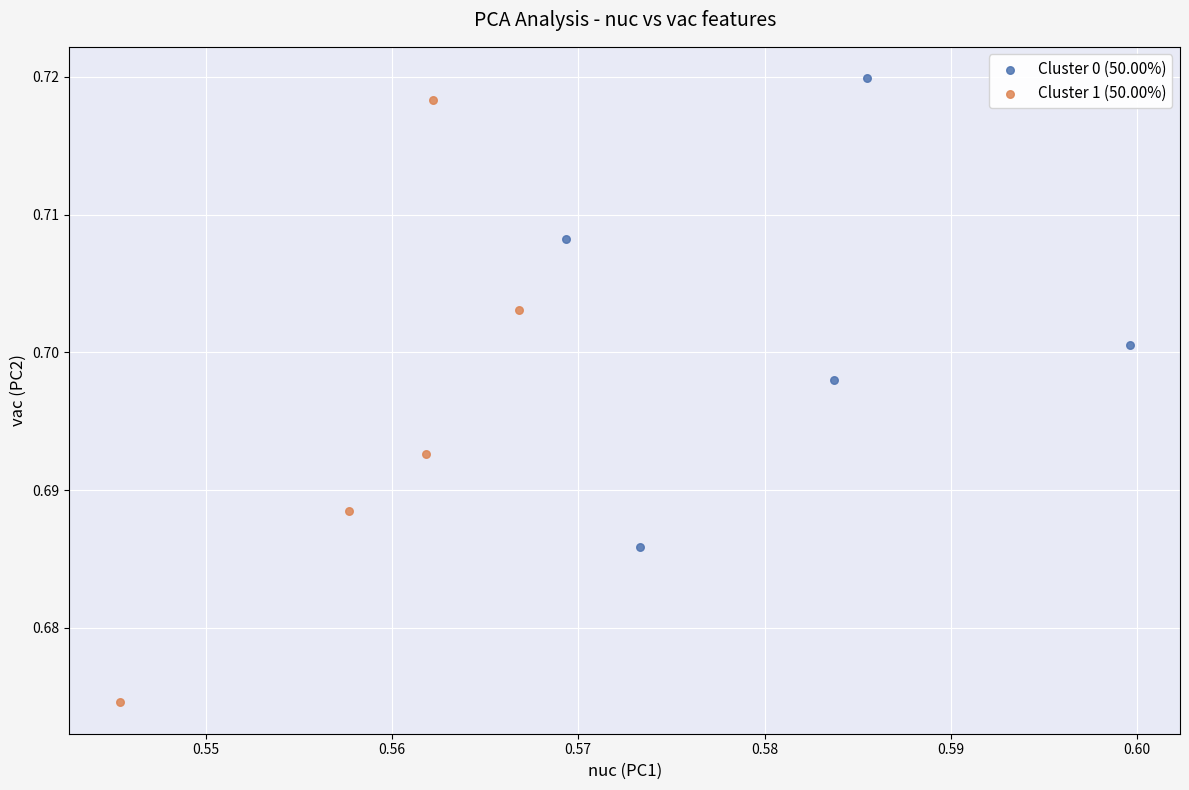

Which series has the widest spread of Y values?

Cluster 1 (50.00%)